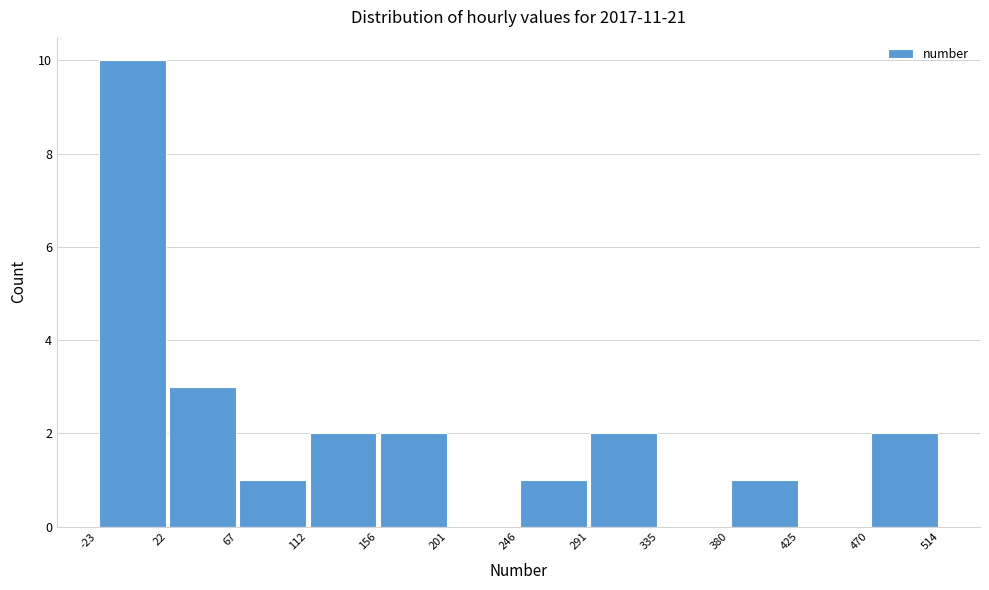

Reading left to right, list every bar in this chart as the range it spans on the x-axis followed by its height. The values are not printed on the chart, so give them approximately, as read against the axis.

-23 to 22: 10
22 to 67: 3
67 to 112: 1
112 to 156: 2
156 to 201: 2
201 to 246: 0
246 to 291: 1
291 to 335: 2
335 to 380: 0
380 to 425: 1
425 to 470: 0
470 to 514: 2